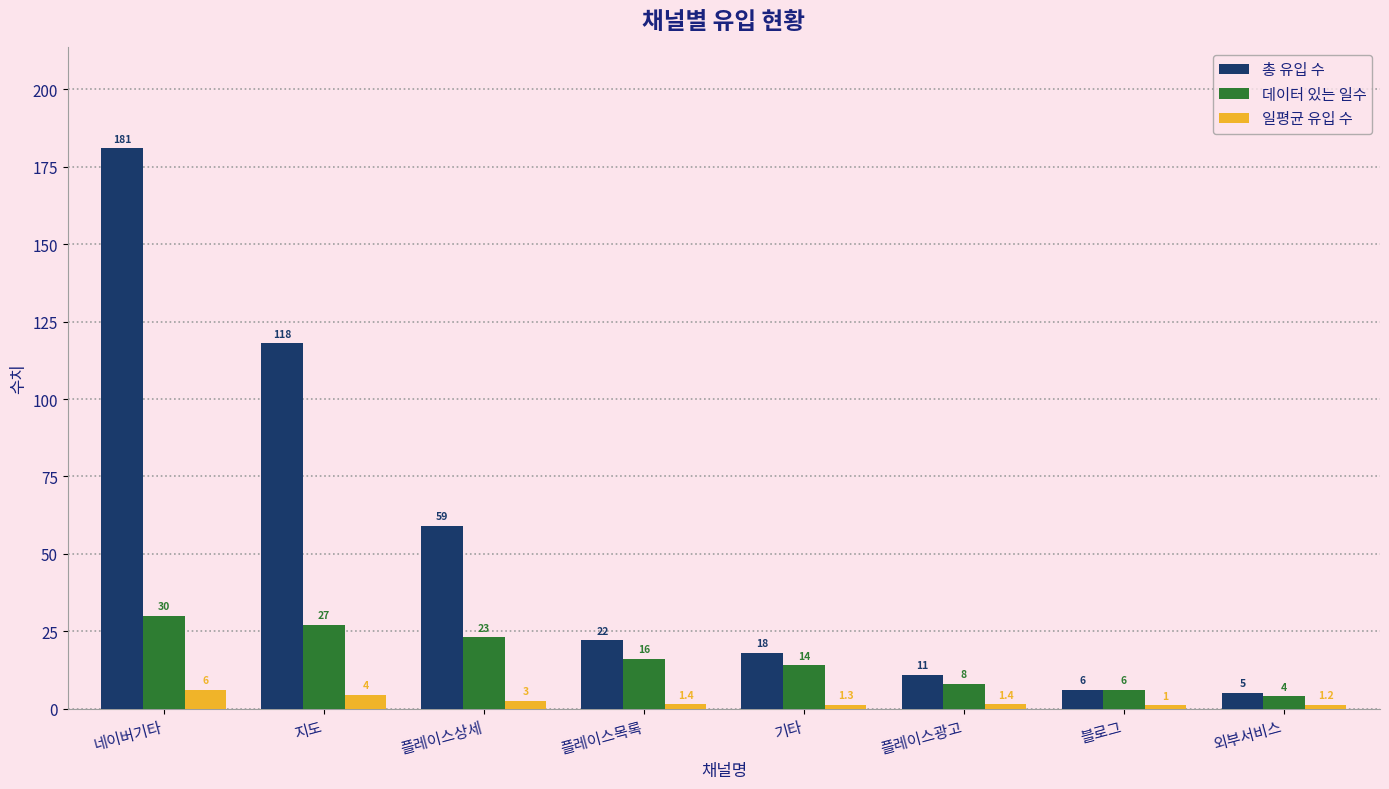

How many data points in 일평균 유입 수 are above 1?

7